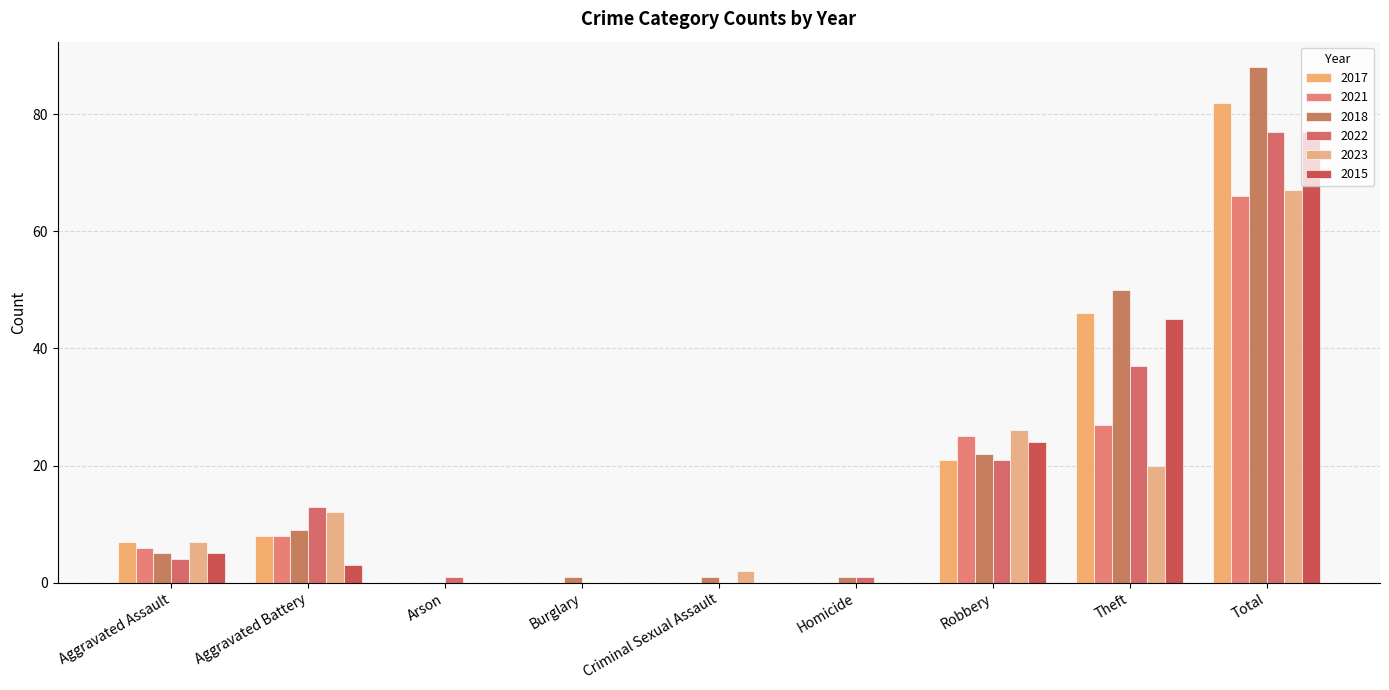

What is the difference between the maximum and minimum values in the 2023 series?

67